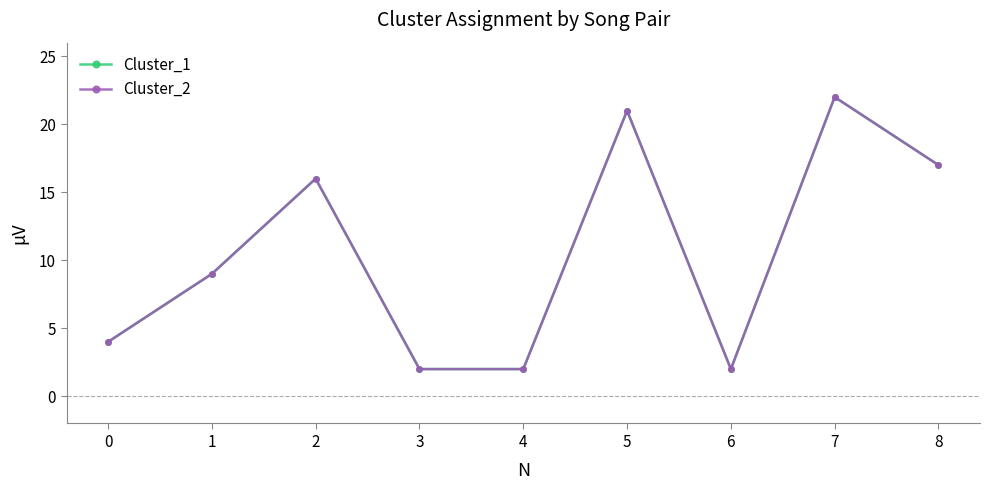

At which category does Cluster_2 reach its first local peak?

2